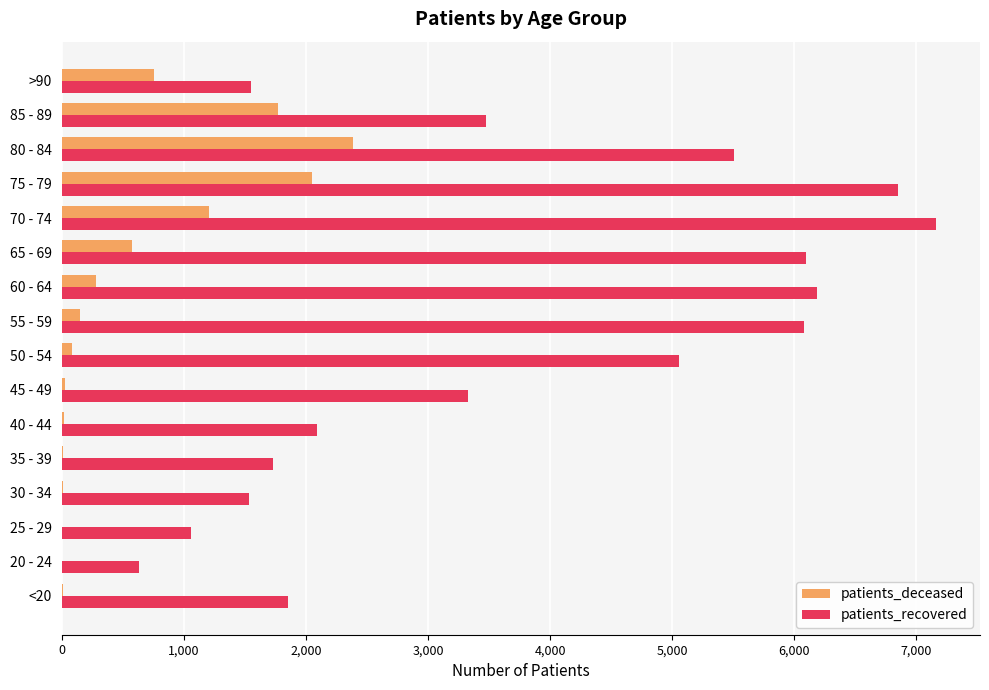

How many distinct data groups are displayed?

2